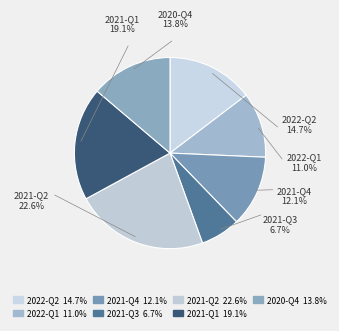

Rank the categories by value from lowest to highest.

2021-Q3, 2022-Q1, 2021-Q4, 2020-Q4, 2022-Q2, 2021-Q1, 2021-Q2